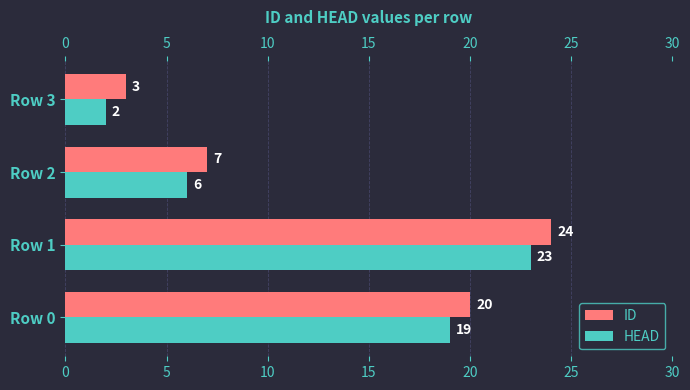

What are all the series names shown in the legend?

ID, HEAD